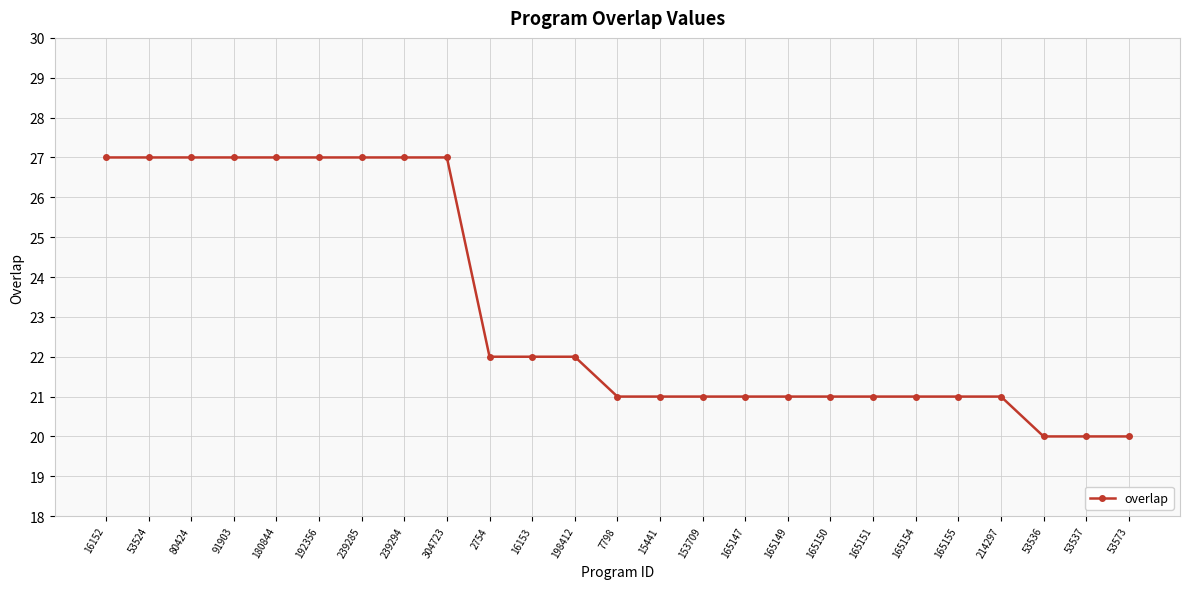

What is the ratio of the value at 15441 to the value at 214297?

1.0